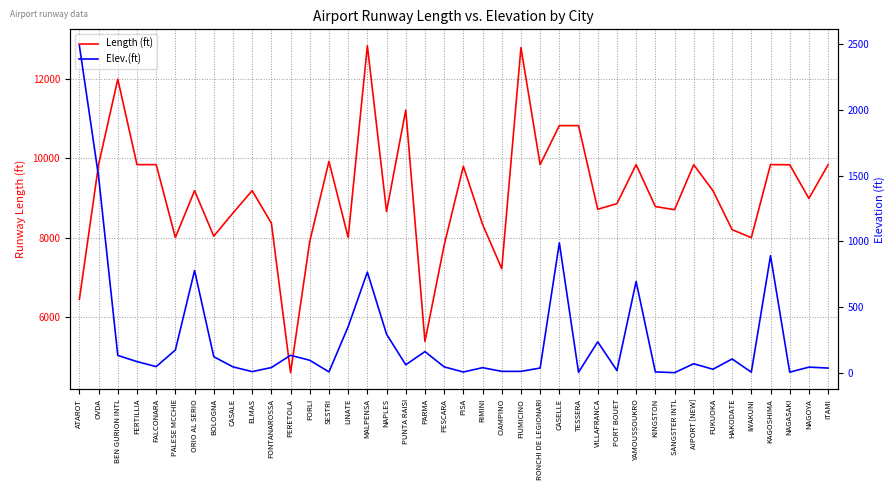

True or false: Length (ft) and Elev.(ft) cross at least once.

False